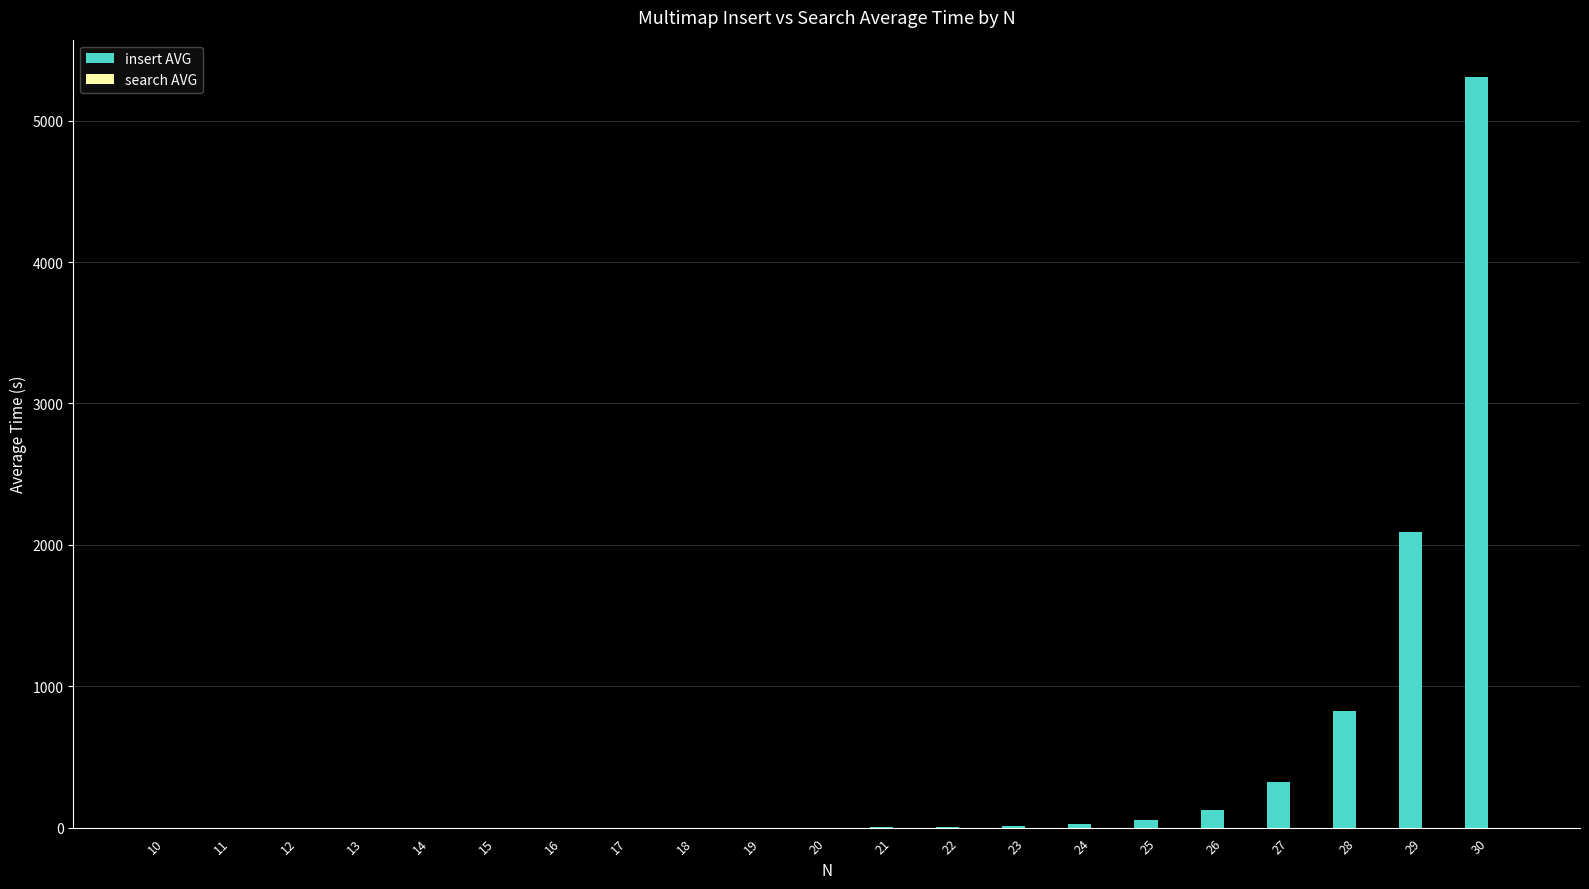

What is the highest value of the insert AVG series?

5307.0